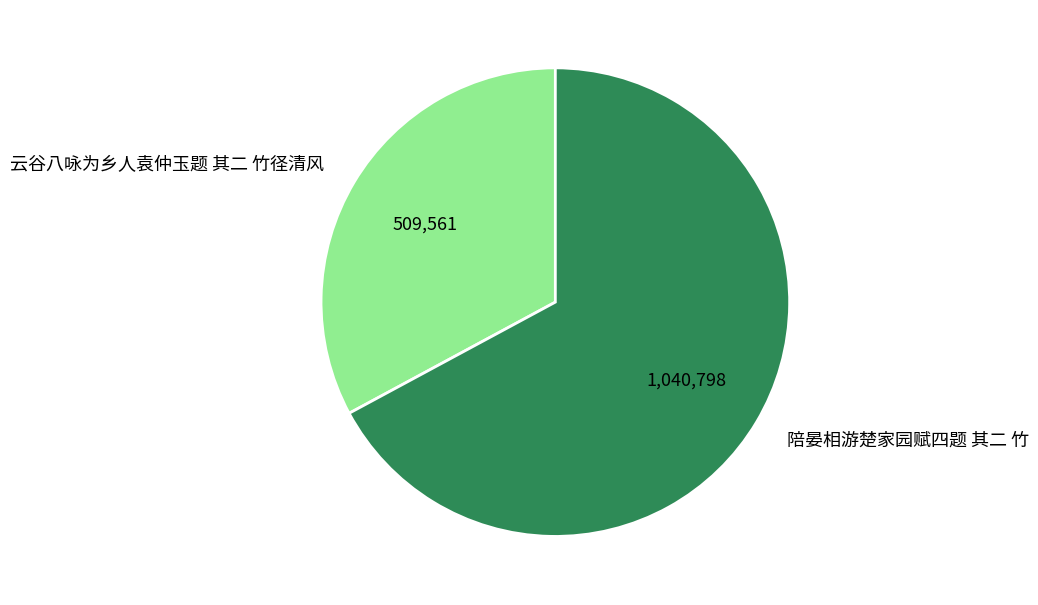

Which slice is the smallest?

云谷八咏为乡人袁仲玉题 其二 竹径清风